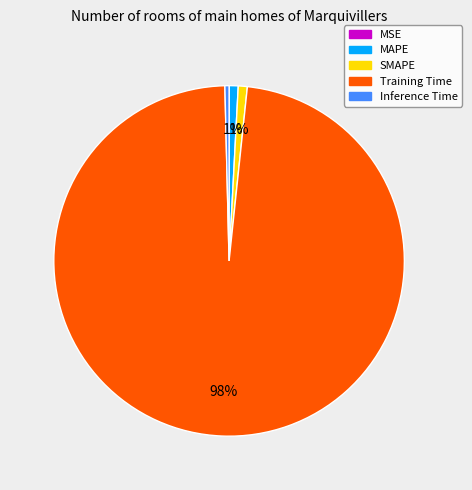

Does MAPE account for over 50% of the chart?

No